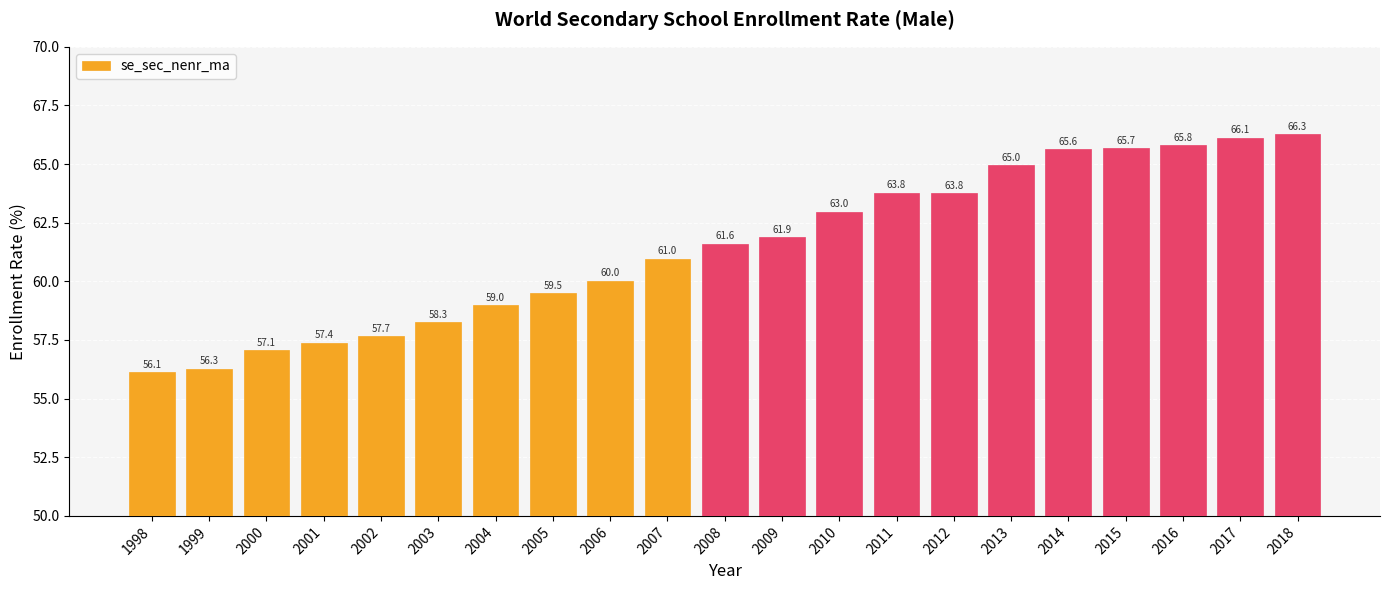

Reading left to right, what are all the values shown in this chart?

56.1	56.3	57.1	57.4	57.7	58.3	59.0	59.5	60.0	61.0	61.6	61.9	63.0	63.8	63.8	65.0	65.6	65.7	65.8	66.1	66.3